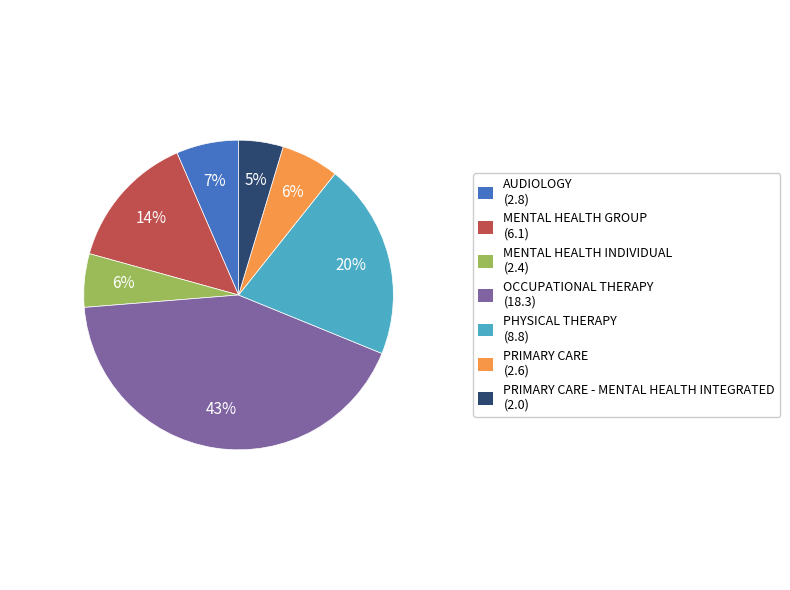

What is the smallest slice in the pie chart?

PRIMARY CARE - MENTAL HEALTH INTEGRATED (2.0)